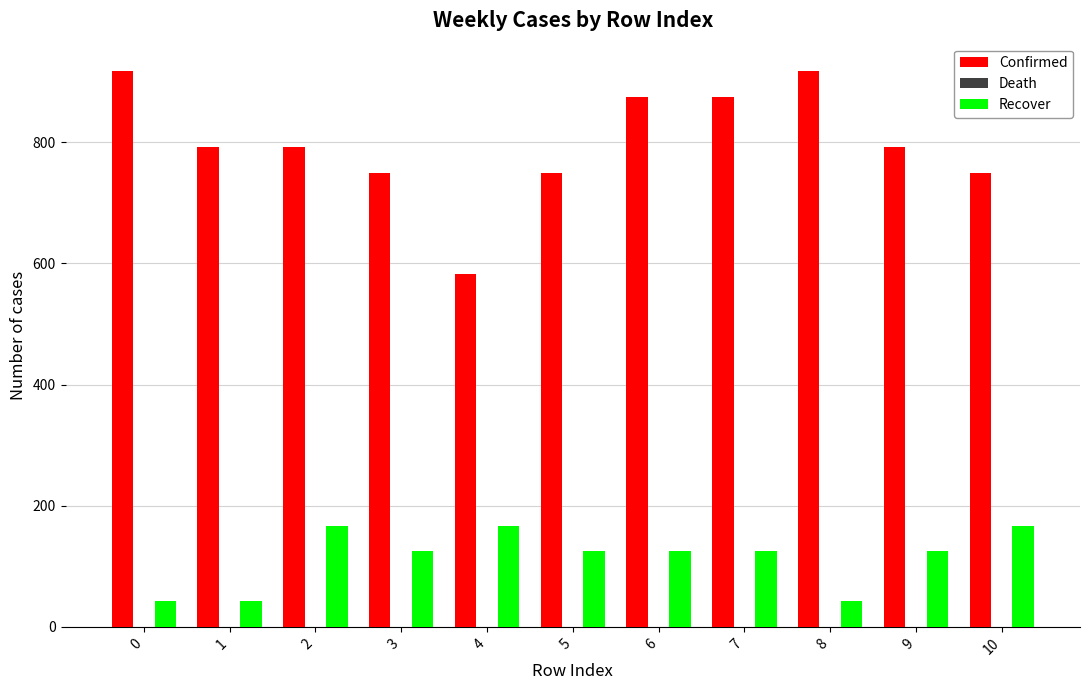

How many distinct data groups are displayed?

2